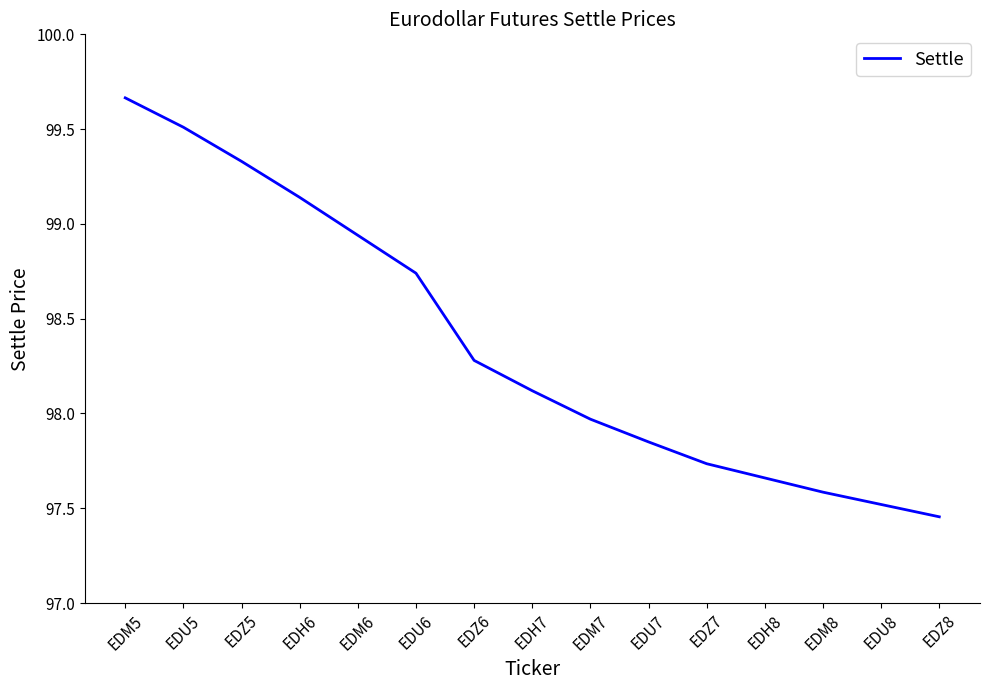

Rank the categories by value from lowest to highest.

EDZ8, EDU8, EDM8, EDH8, EDZ7, EDU7, EDM7, EDH7, EDZ6, EDU6, EDM6, EDH6, EDZ5, EDU5, EDM5